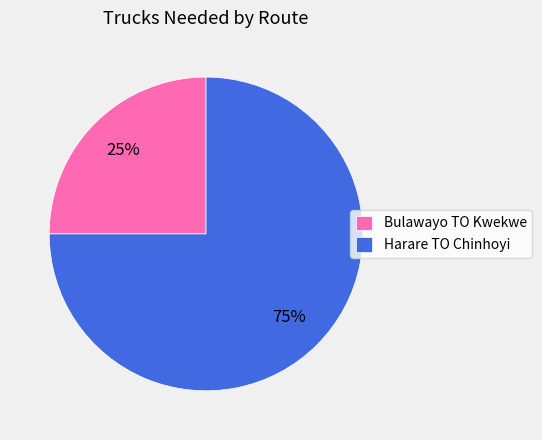

How many segments does this pie chart have?

2